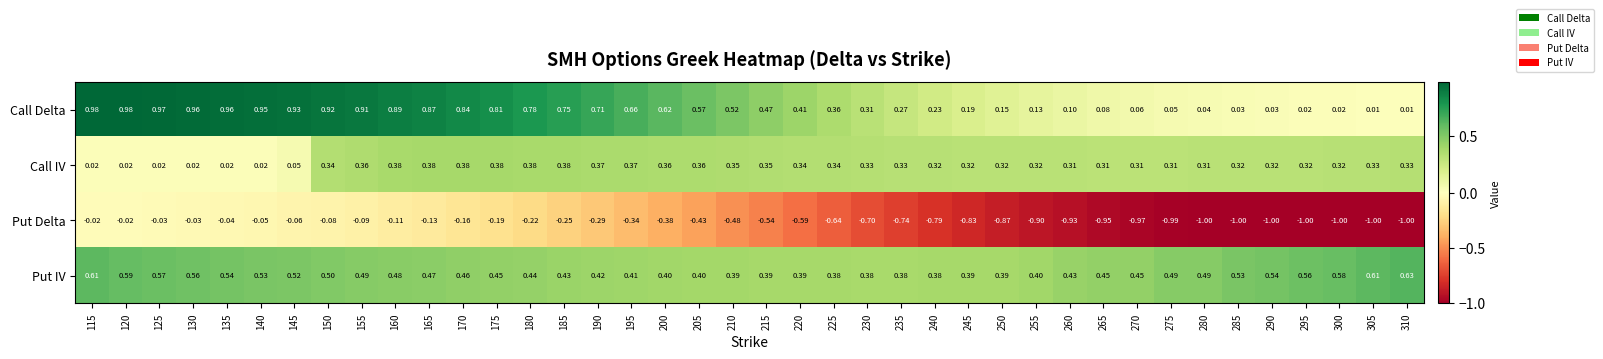

Which series has the largest total across all categories?

Call Delta